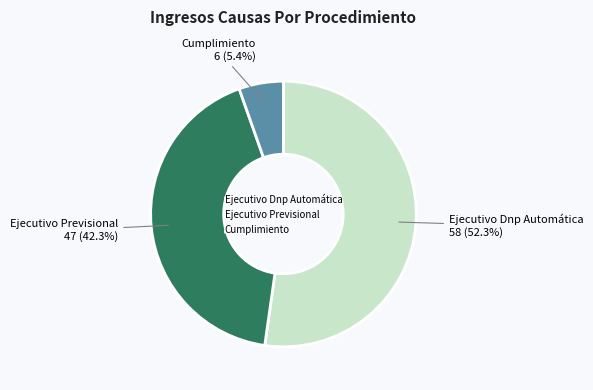

What is the ratio of the value at Cumplimiento to the value at Ejecutivo Dnp Automática?

0.1